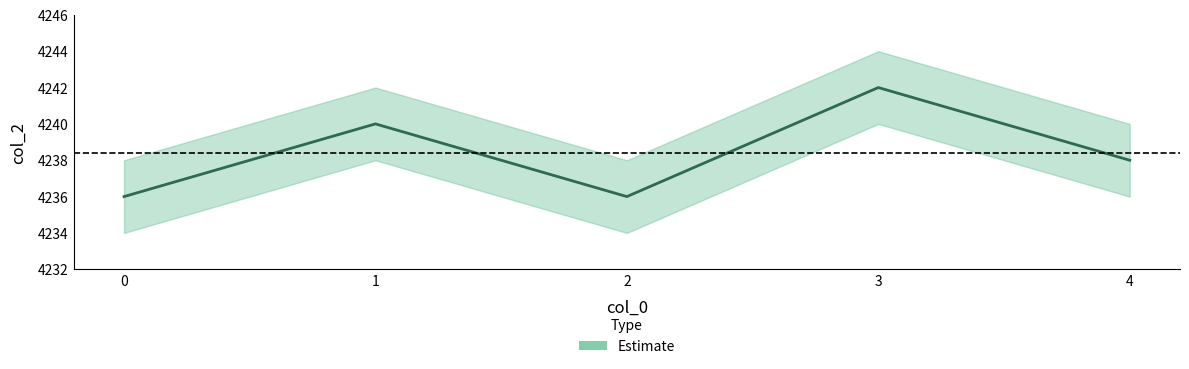

Reading right to left, what are all the values shown in this chart?

4238	4242	4236	4240	4236